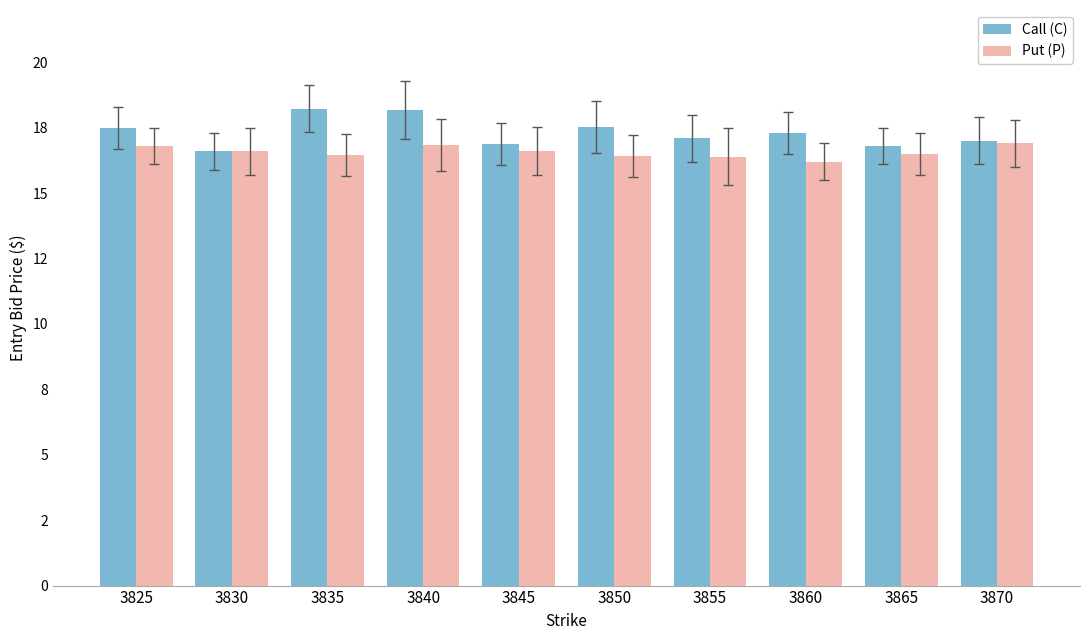

Reading left to right, transcribe all the data shown in this chart.

Call (C): 3825=17.5	3830=16.6	3835=18.2	3840=18.2	3845=16.9	3850=17.5	3855=17.1	3860=17.3	3865=16.8	3870=17.0
Put (P): 3825=16.8	3830=16.6	3835=16.5	3840=16.9	3845=16.6	3850=16.4	3855=16.4	3860=16.2	3865=16.5	3870=16.9